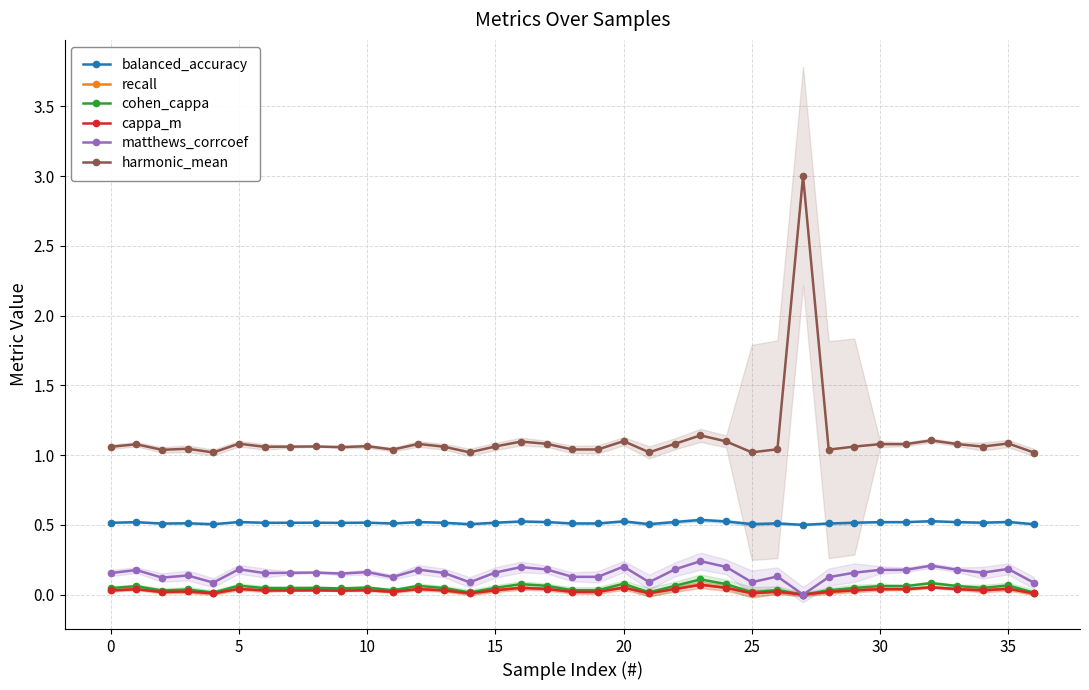

How many lines are shown in the chart?

6